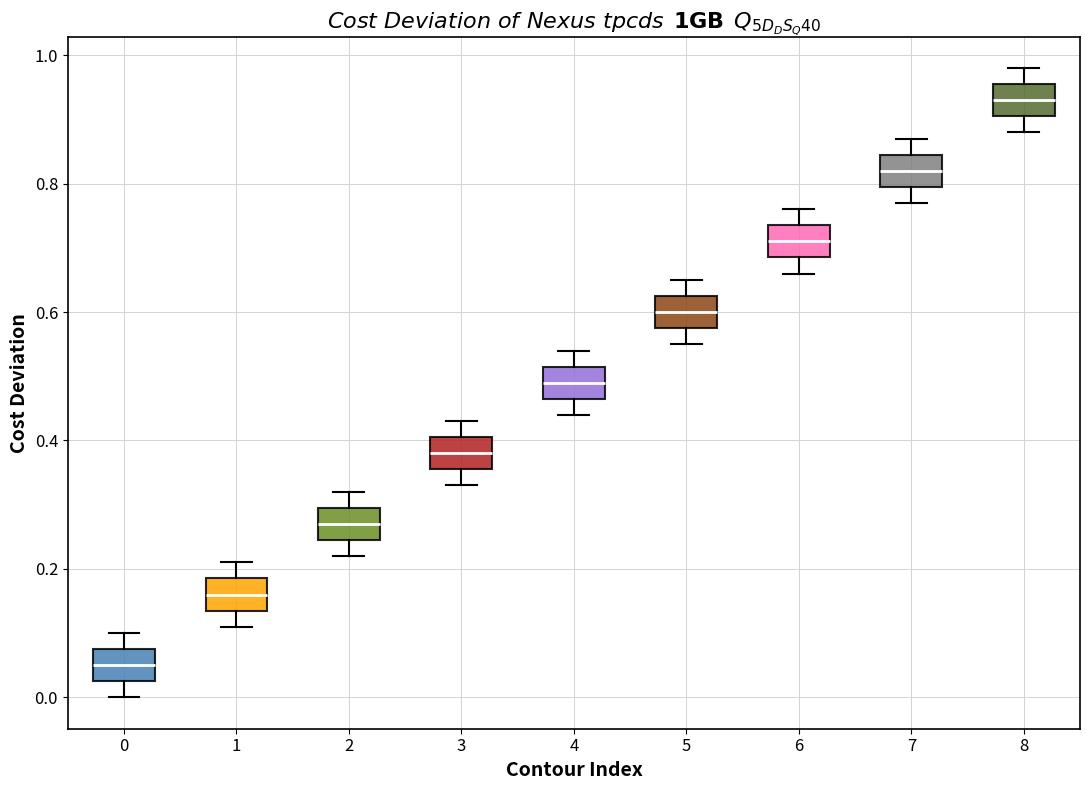

Where is the upper edge of the box at x = 7 on the y-axis? The values are not printed on the chart, so give them approximately, as read against the axis.

0.84